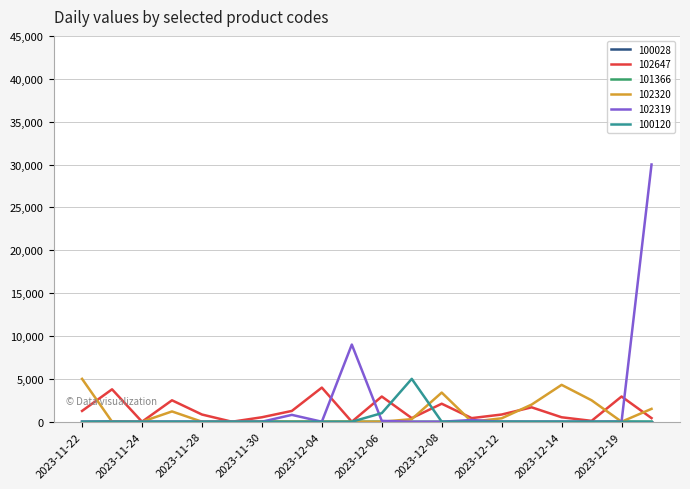

Which series has the largest range (max minus min)?

102319